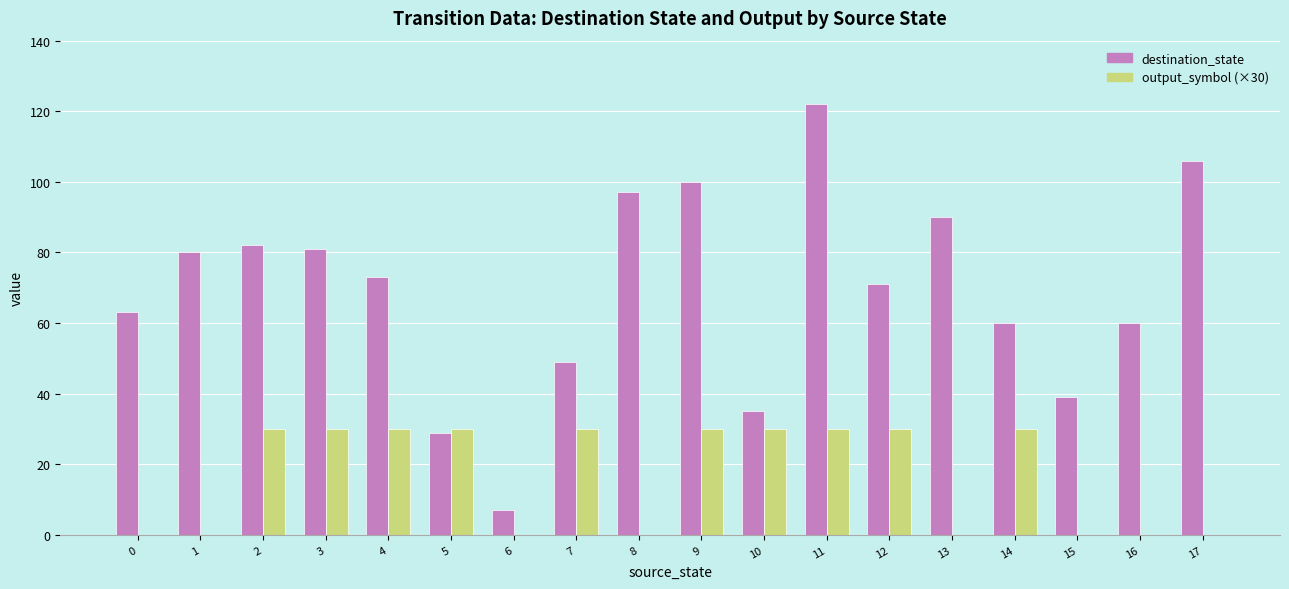

Count the output_symbol (×30) values in the range 0 to 30.

18